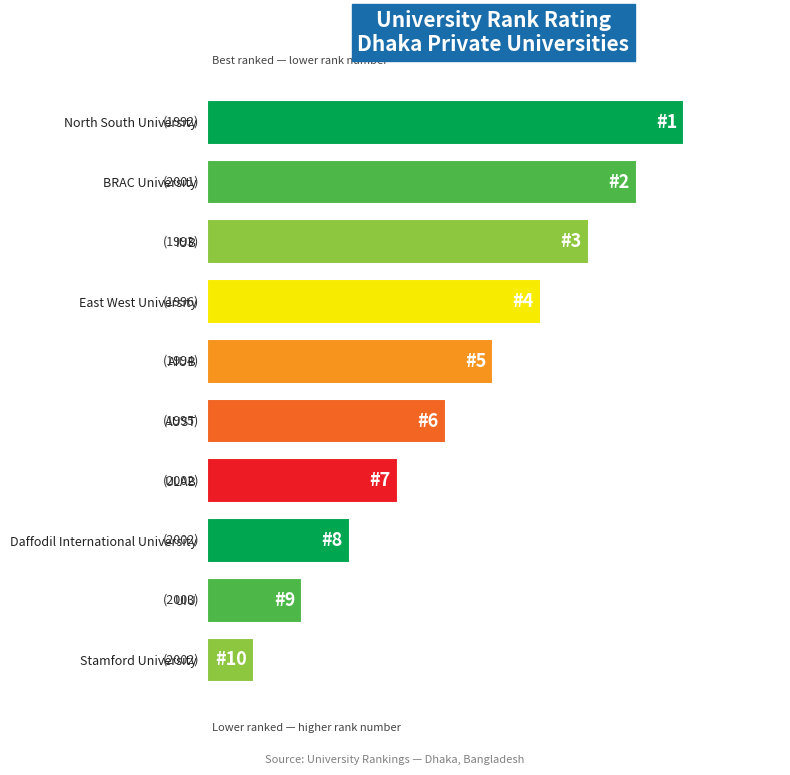

At which label is the value closest to 5?

AUST